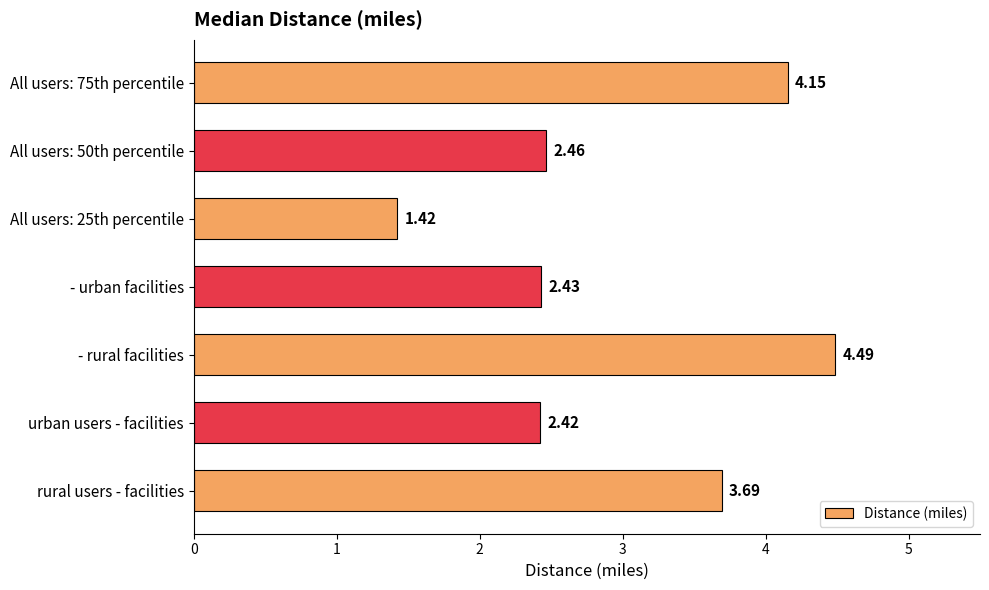

What is the maximum value shown in the chart?

4.5